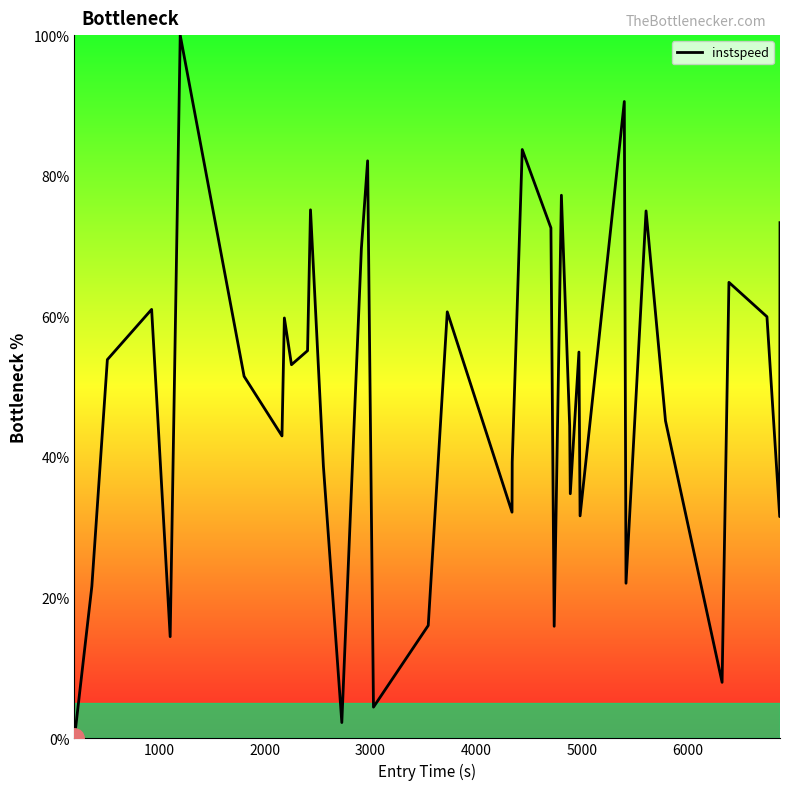

Count the number of values greater than 53.

19